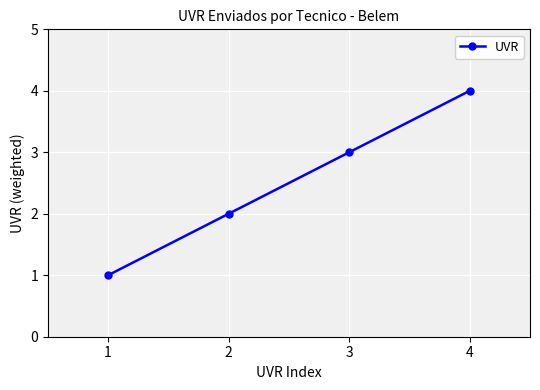

True or false: there are more than 1 points higher than both neighbors.

False